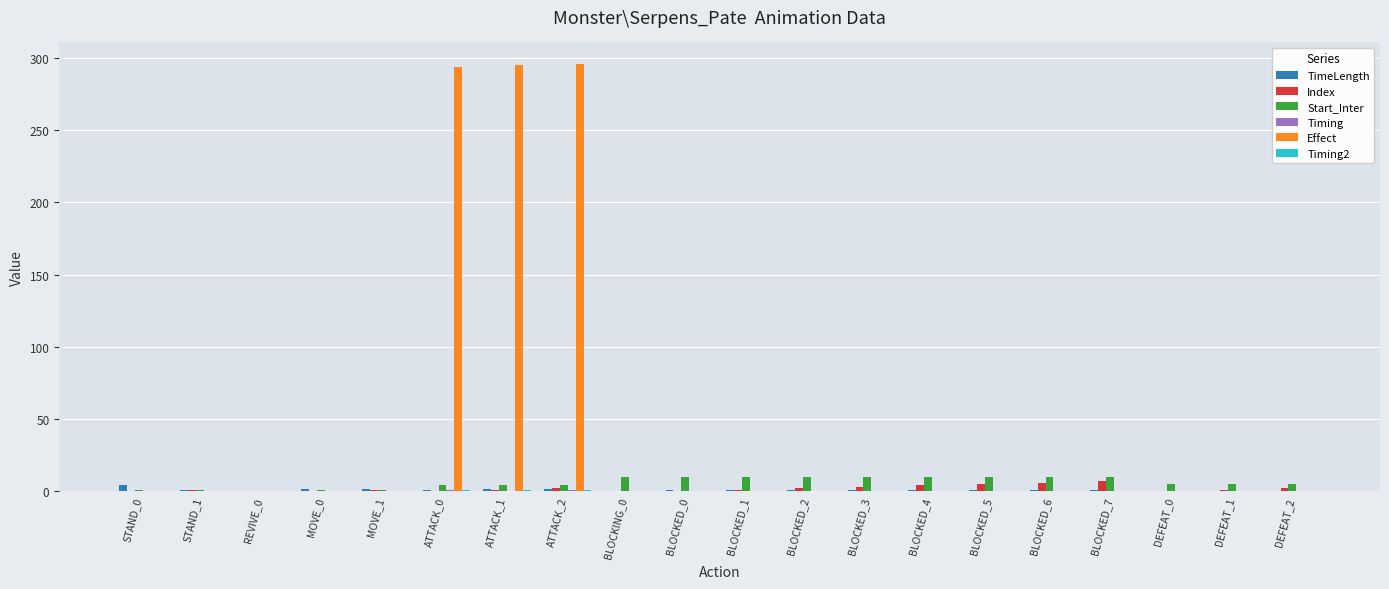

What is the maximum value shown in the chart?

296.0